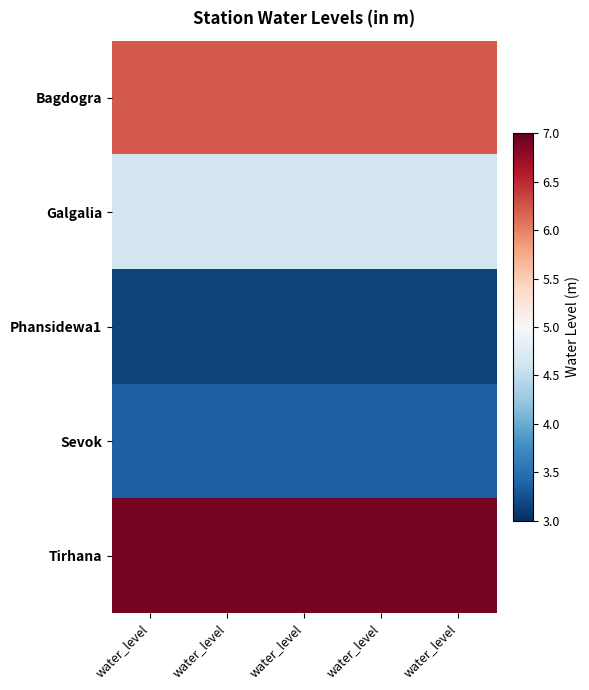

What is the spread (max minus min) of values at water_level?

3.8